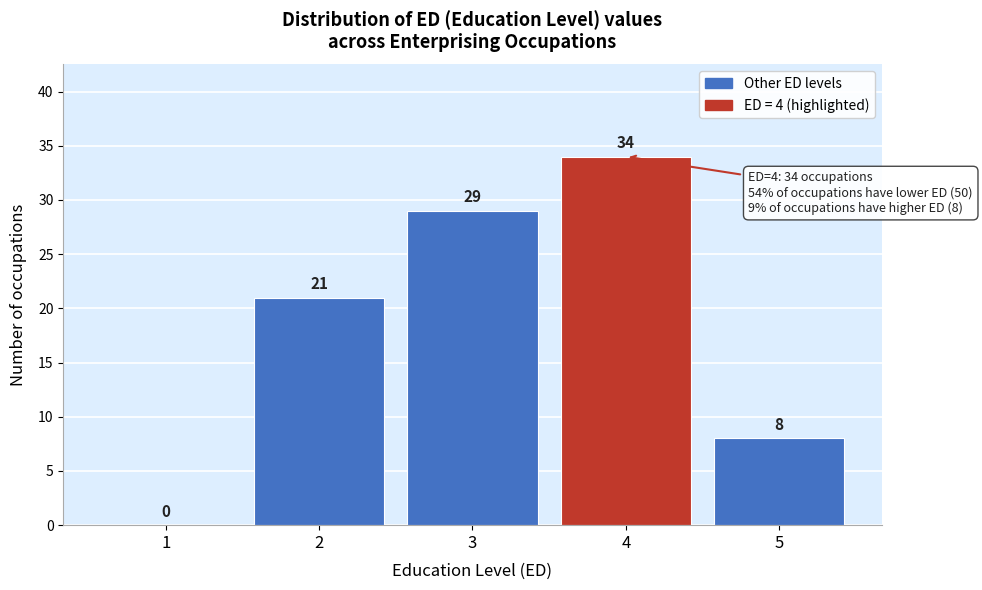

Reading left to right, list all the values displayed in this chart.

1=0	2=21	3=29	4=34	5=8